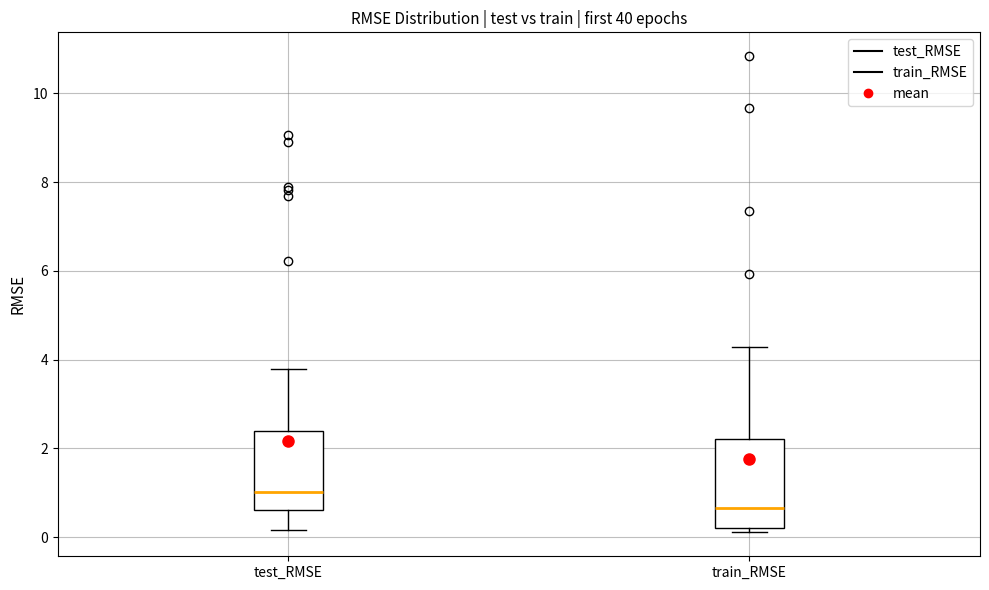

Which box's median line is the lowest?

train_RMSE